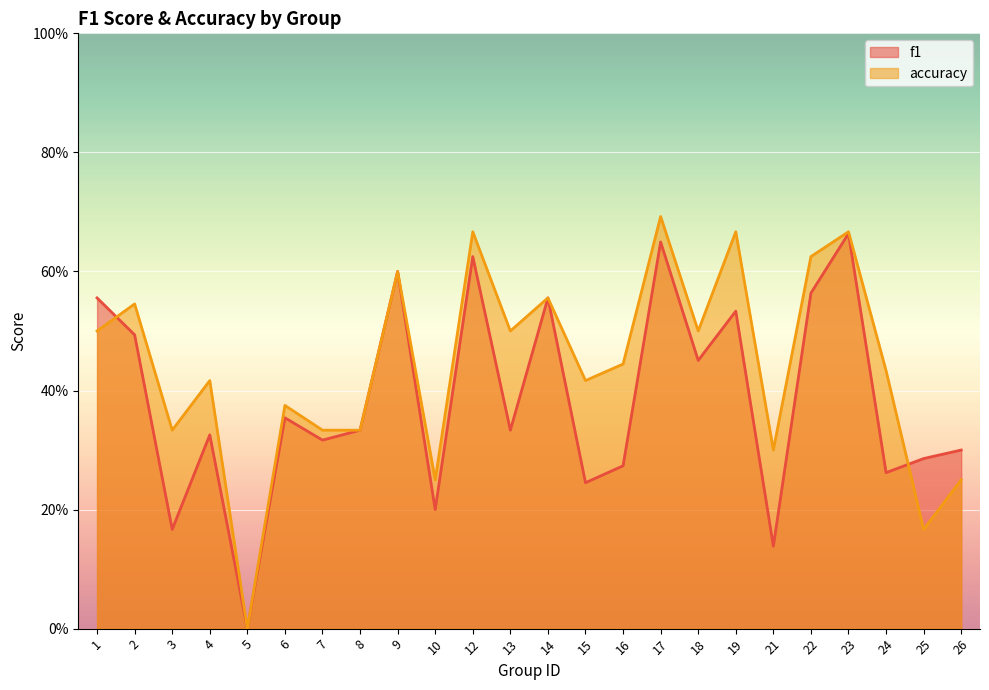

What are all the series names shown in the legend?

f1, accuracy